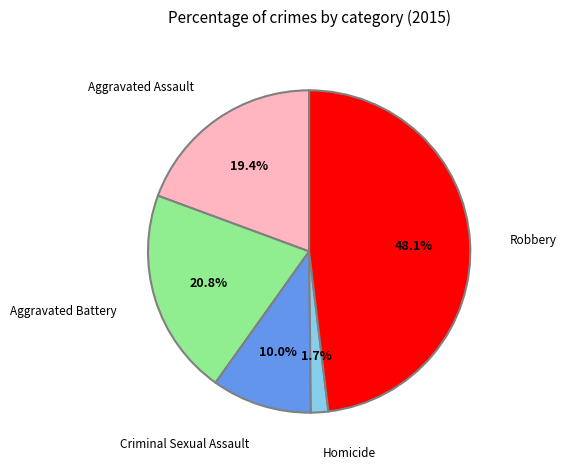

How many slices are in this pie chart?

5